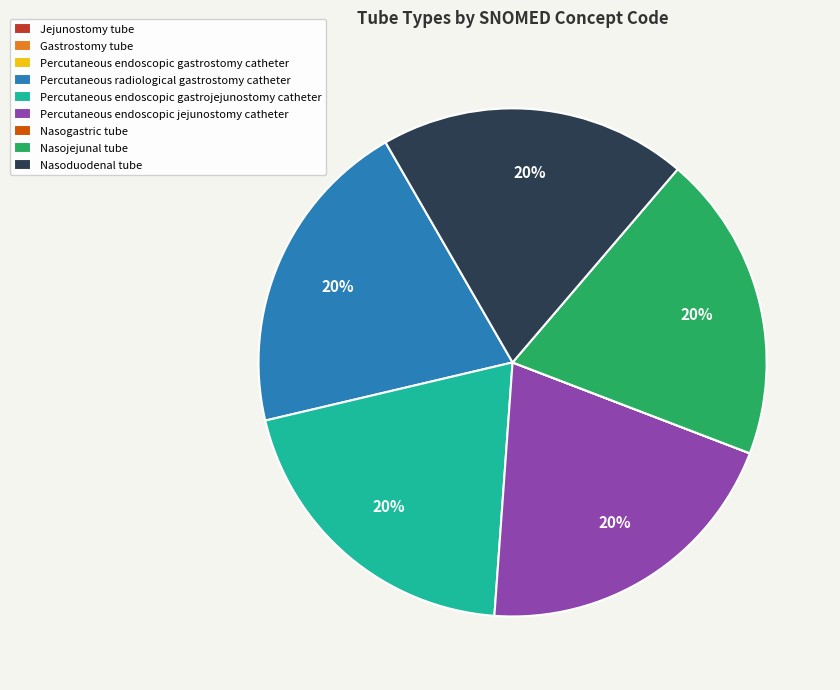

To the nearest percent, what portion does Nasoduodenal tube represent?

20%